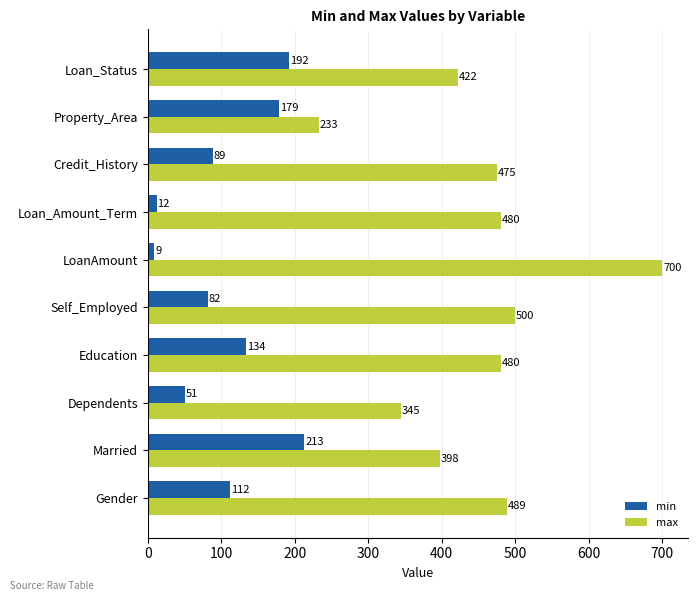

What is the spread (max minus min) of values at Self_Employed?

418